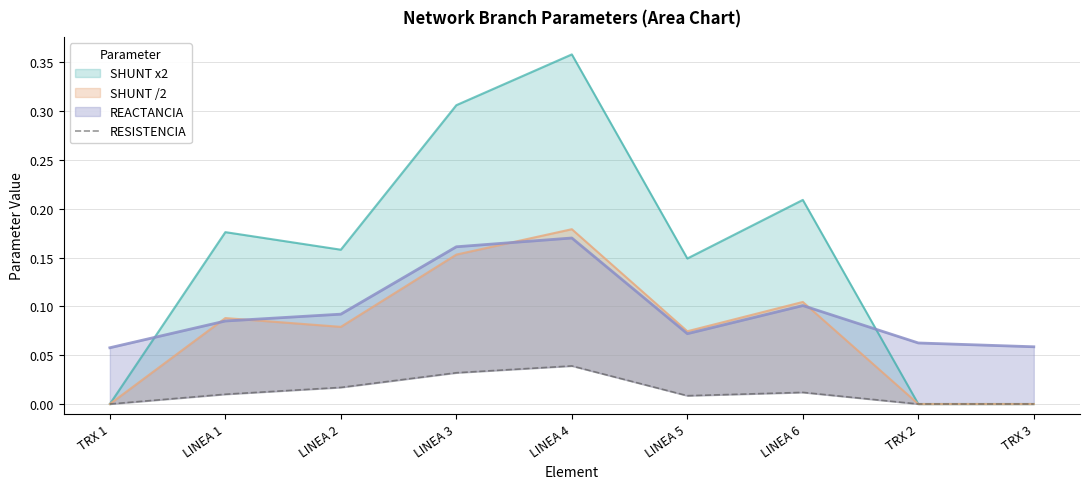

Where is the first local minimum?

LINEA 5